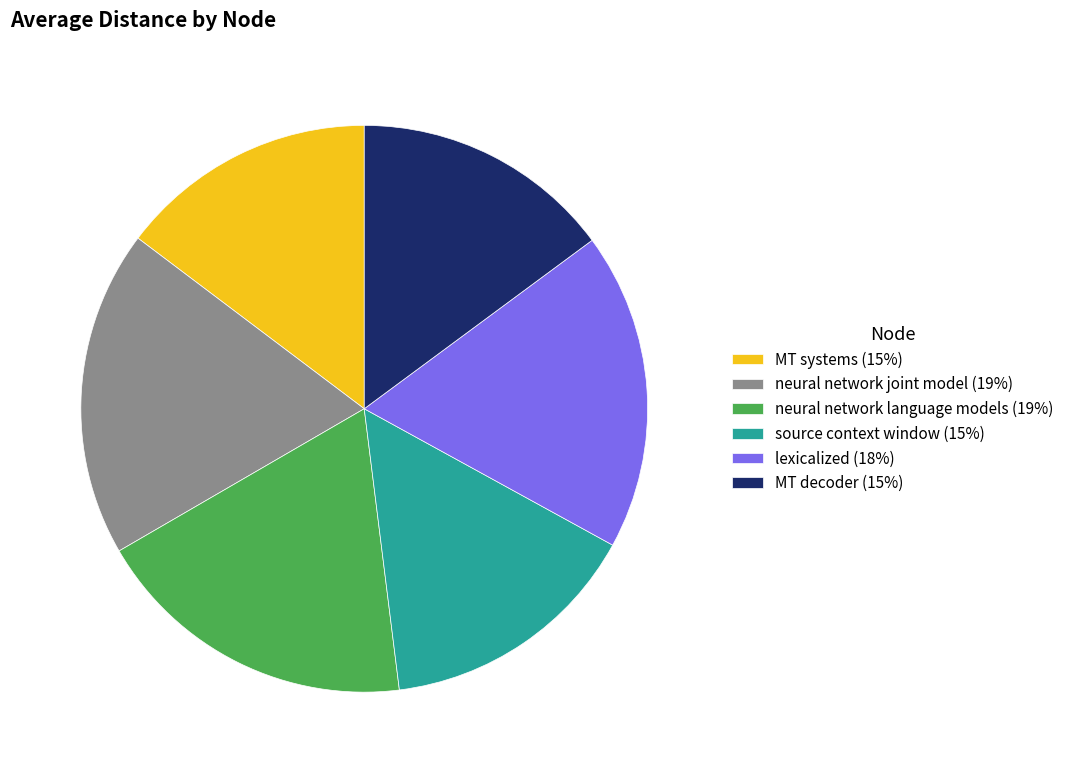

Is the sum of lexicalized (18%) and MT decoder (15%) greater than half?

No